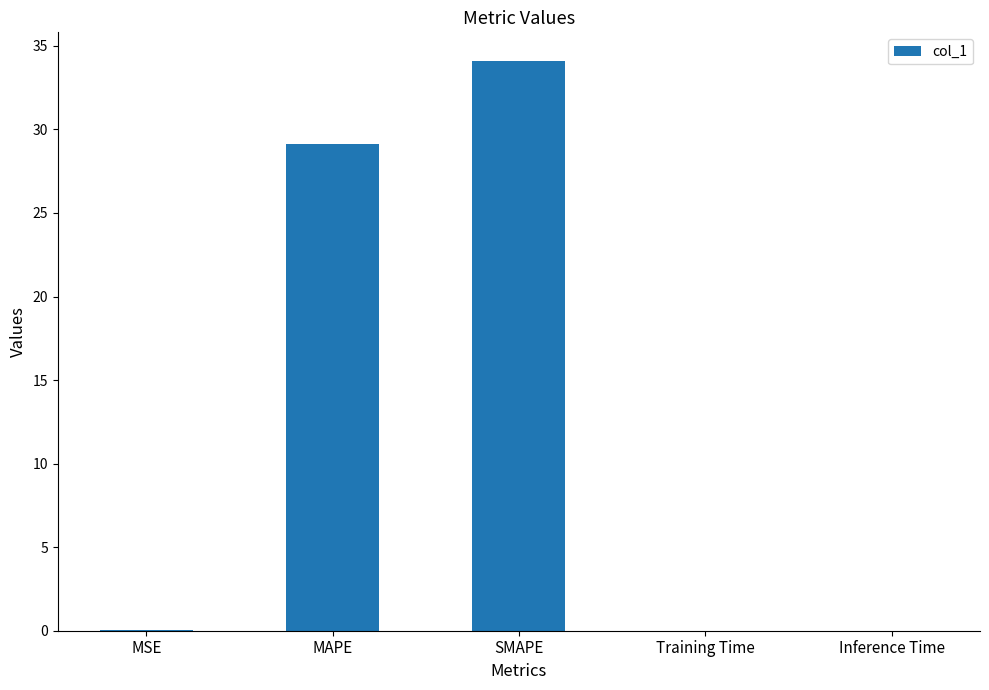

Which label corresponds to the largest value in the chart?

SMAPE